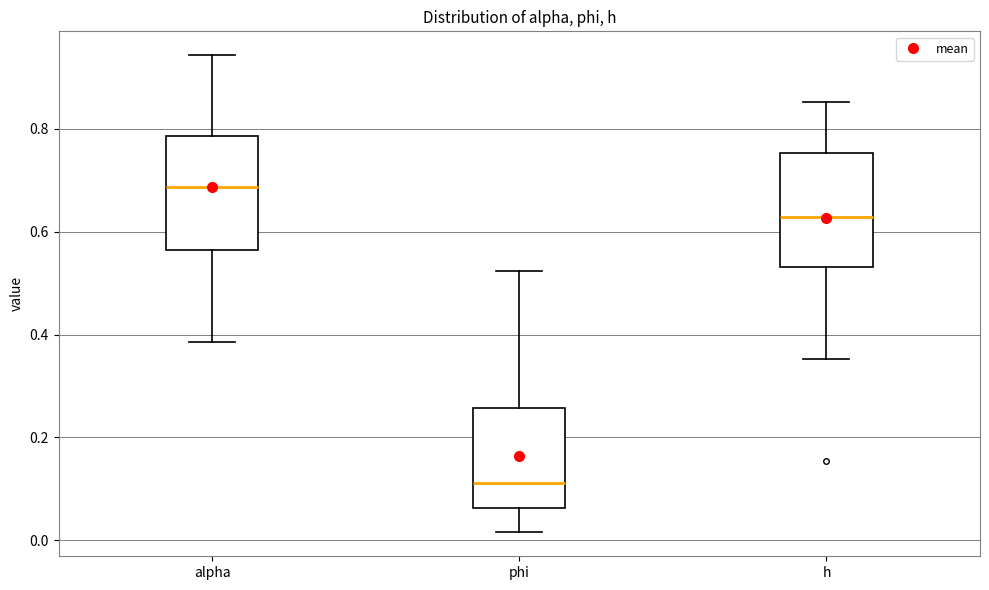

Where does the upper whisker of the box for alpha end on the y-axis? The values are not printed on the chart, so give them approximately, as read against the axis.

0.94